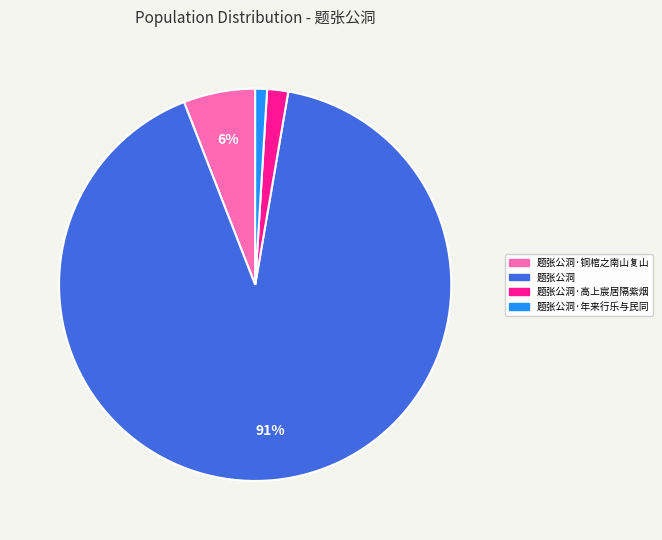

To the nearest percent, what is the difference between the largest and smallest slice percentages?

90%